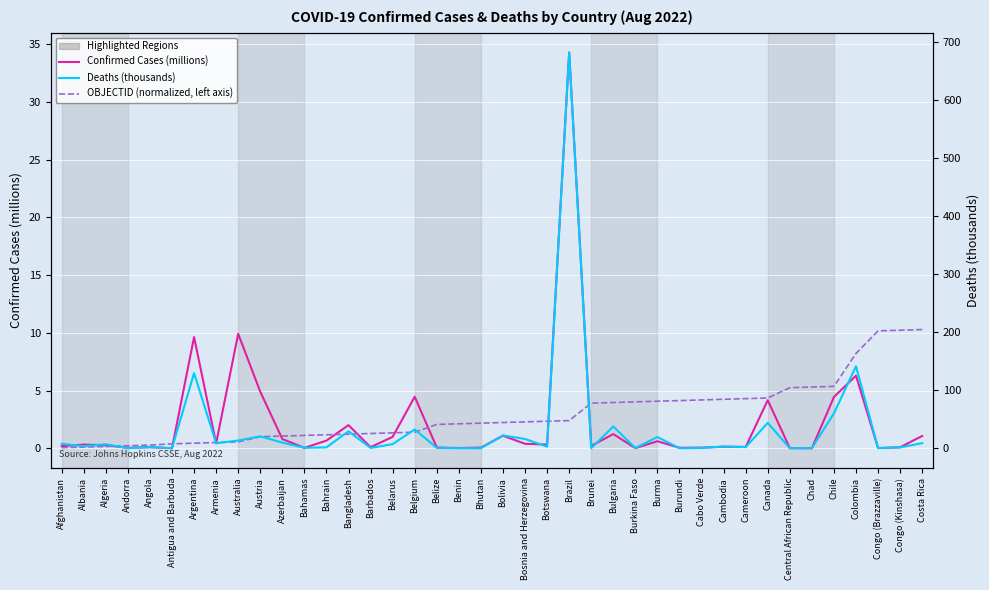

Reading left to right, list all the values displayed in this chart.

Confirmed Cases (millions): Afghanistan=0.2	Albania=0.3	Algeria=0.3	Andorra=0.0	Angola=0.1	Antigua and Barbuda=0.0	Argentina=9.6	Armenia=0.4	Australia=9.9	Austria=4.9	Azerbaijan=0.8	Bahamas=0.0	Bahrain=0.7	Bangladesh=2.0	Barbados=0.1	Belarus=1.0	Belgium=4.5	Belize=0.1	Benin=0.0	Bhutan=0.1	Bolivia=1.1	Bosnia and Herzegovina=0.4	Botswana=0.3	Brazil=34.3	Brunei=0.2	Bulgaria=1.2	Burkina Faso=0.0	Burma=0.6	Burundi=0.0	Cabo Verde=0.1	Cambodia=0.1	Cameroon=0.1	Canada=4.2	Central African Republic=0.0	Chad=0.0	Chile=4.4	Colombia=6.3	Congo (Brazzaville)=0.0	Congo (Kinshasa)=0.1	Costa Rica=1.1
OBJECTID (normalized, left axis): Afghanistan=0.1	Albania=0.1	Algeria=0.2	Andorra=0.2	Angola=0.3	Antigua and Barbuda=0.4	Argentina=0.4	Armenia=0.5	Australia=0.6	Austria=1.0	Azerbaijan=1.1	Bahamas=1.1	Bahrain=1.2	Bangladesh=1.2	Barbados=1.3	Belarus=1.3	Belgium=1.4	Belize=2.1	Benin=2.1	Bhutan=2.2	Bolivia=2.2	Bosnia and Herzegovina=2.3	Botswana=2.3	Brazil=2.4	Brunei=3.9	Bulgaria=4.0	Burkina Faso=4.0	Burma=4.1	Burundi=4.1	Cabo Verde=4.2	Cambodia=4.2	Cameroon=4.3	Canada=4.4	Central African Republic=5.3	Chad=5.3	Chile=5.4	Colombia=8.2	Congo (Brazzaville)=10.2	Congo (Kinshasa)=10.2	Costa Rica=10.3
Deaths (thousands): Afghanistan=7.8	Albania=3.6	Algeria=6.9	Andorra=0.2	Angola=1.9	Antigua and Barbuda=0.1	Argentina=129.6	Armenia=8.6	Australia=13.4	Austria=20.5	Azerbaijan=9.8	Bahamas=0.8	Bahrain=1.5	Bangladesh=29.3	Barbados=0.5	Belarus=7.1	Belgium=32.4	Belize=0.7	Benin=0.2	Bhutan=0.0	Bolivia=22.2	Bosnia and Herzegovina=16.0	Botswana=2.8	Brazil=682.4	Brunei=0.2	Bulgaria=37.5	Burkina Faso=0.4	Burma=19.4	Burundi=0.0	Cabo Verde=0.4	Cambodia=3.1	Cameroon=1.9	Canada=43.8	Central African Republic=0.1	Chad=0.2	Chile=60.2	Colombia=141.4	Congo (Brazzaville)=0.4	Congo (Kinshasa)=1.4	Costa Rica=8.8